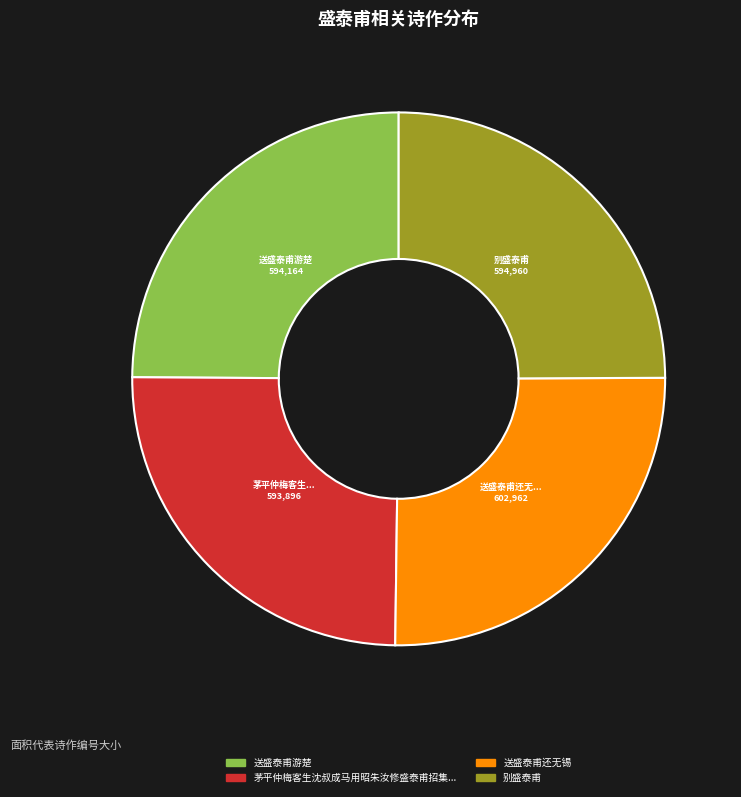

Is there a majority slice in this chart?

No